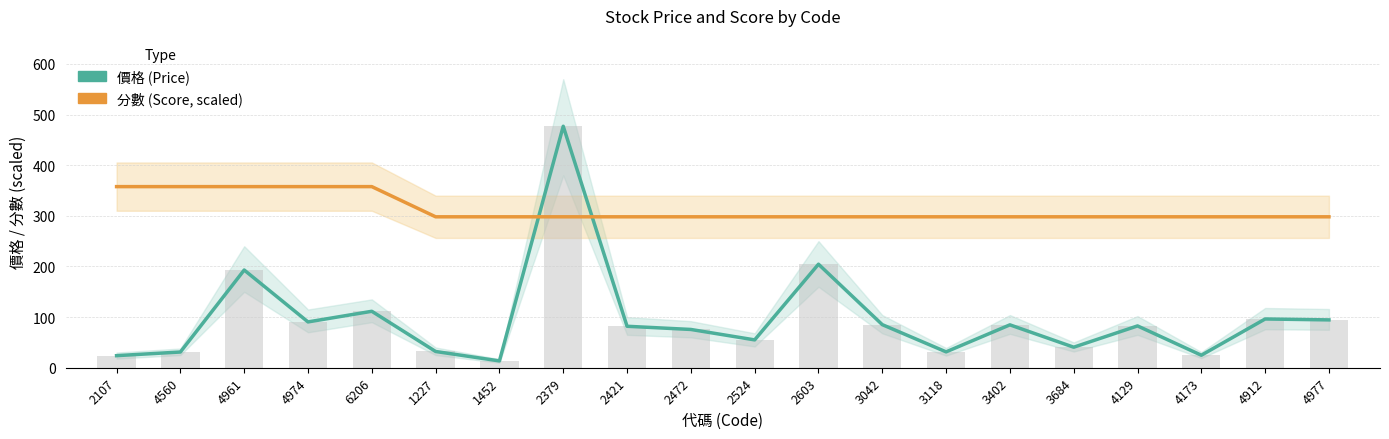

List the labels in order of 價格 (Price) value, smallest first.

1452, 2107, 4173, 4560, 3118, 1227, 3684, 2524, 2472, 2421, 4129, 3402, 3042, 4974, 4977, 4912, 6206, 4961, 2603, 2379